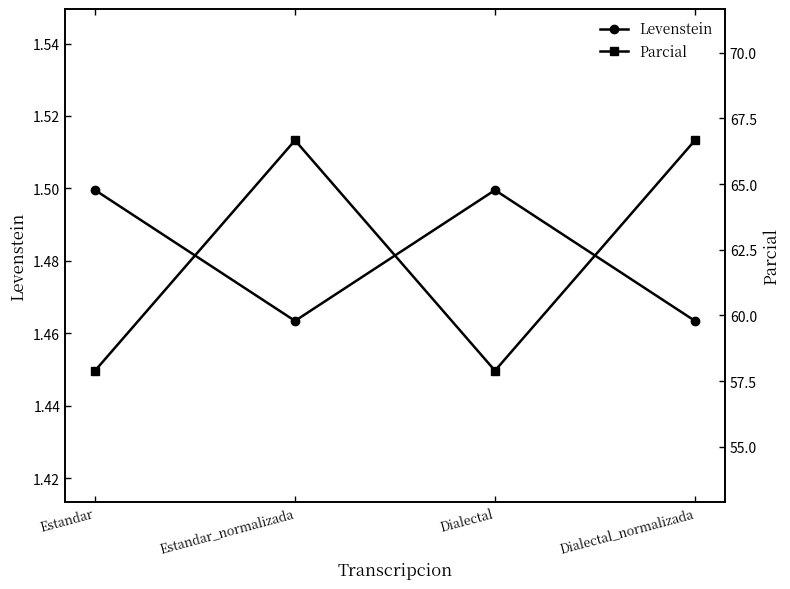

What is the maximum value for Parcial?

66.7